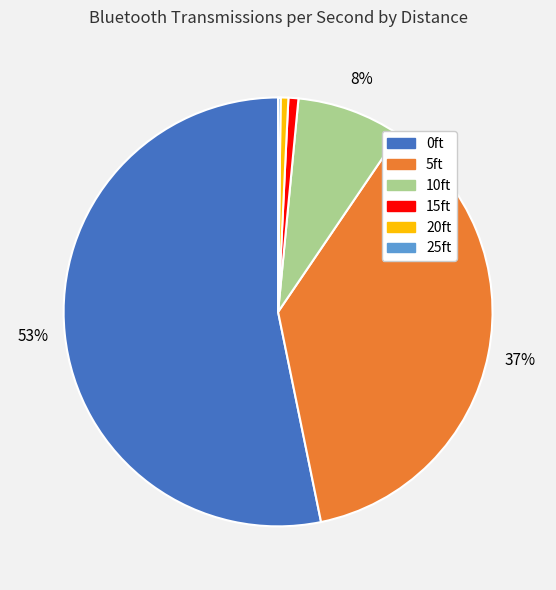

What percentage is the 0ft slice, to the nearest percent?

53%